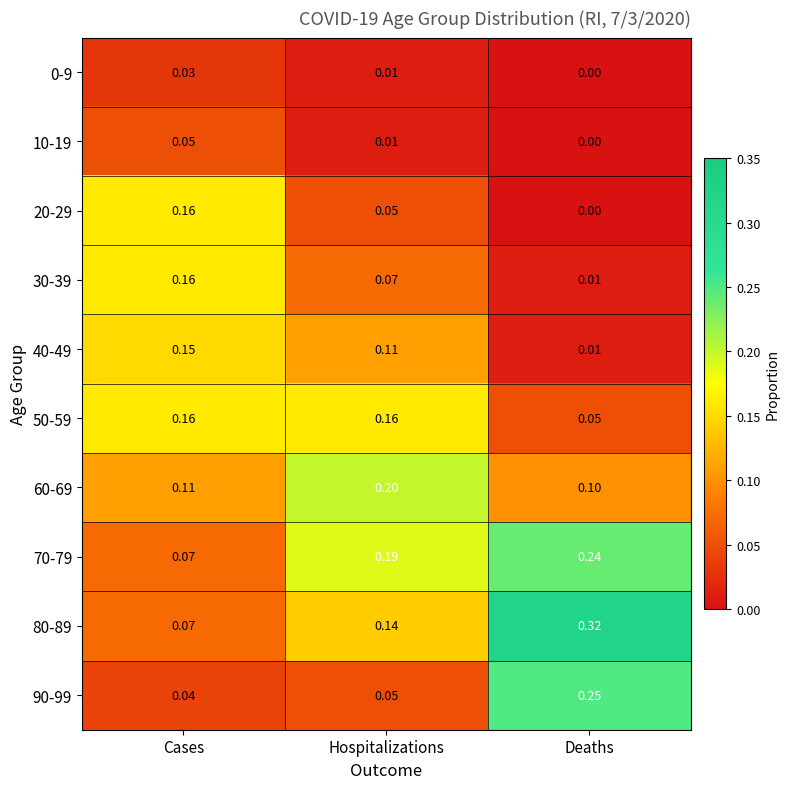

Where is 40-49 nearest to the value 0?

Deaths